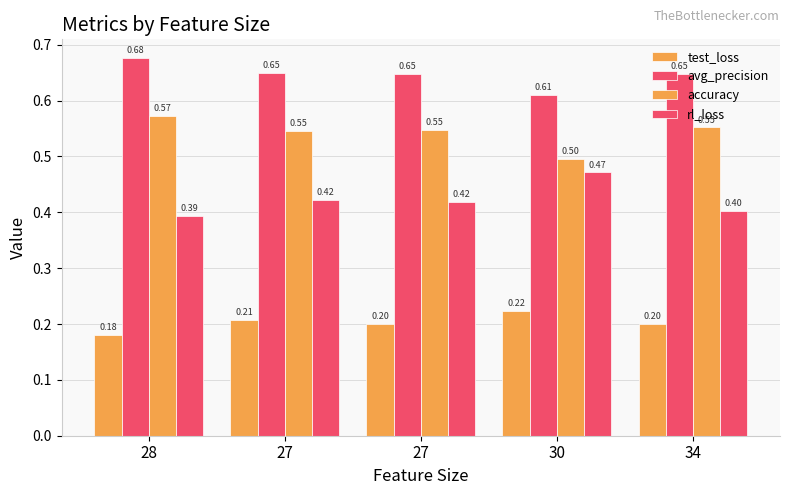

Are the bars grouped side by side (vs. stacked)?

Yes